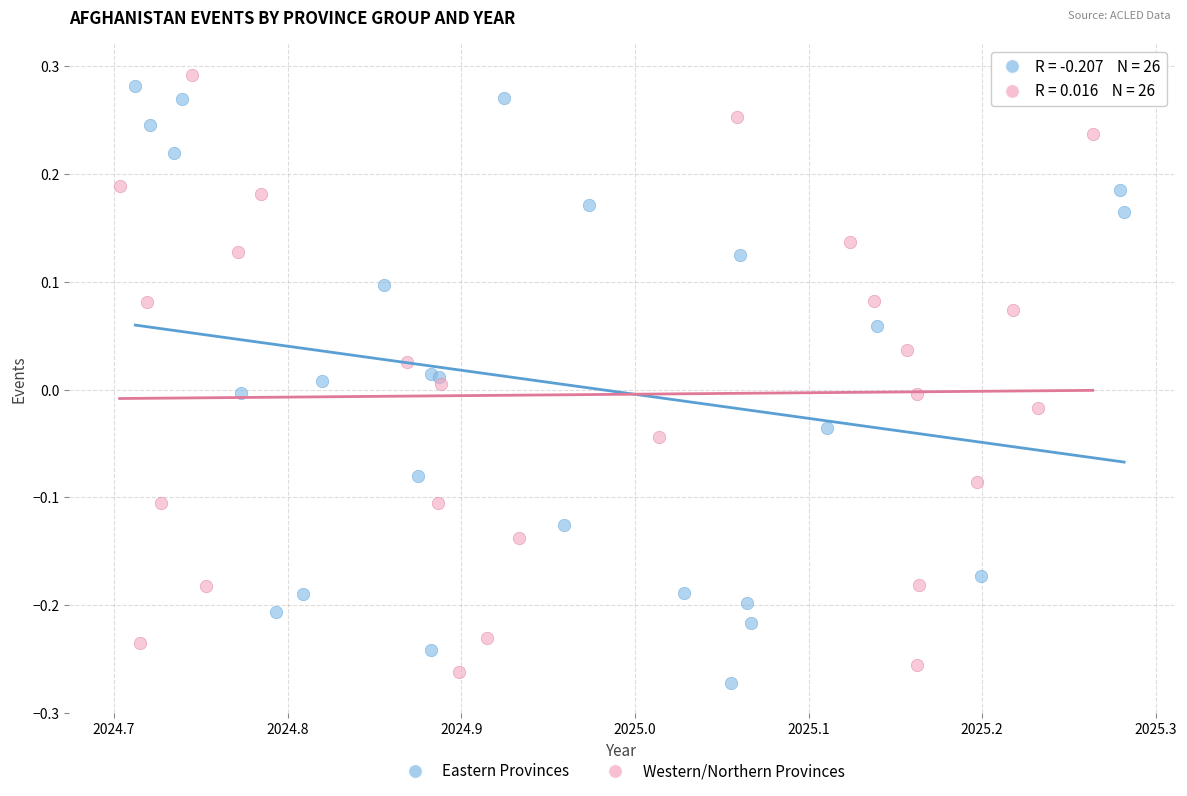

Which series contains the lowest Y value?

Eastern Provinces